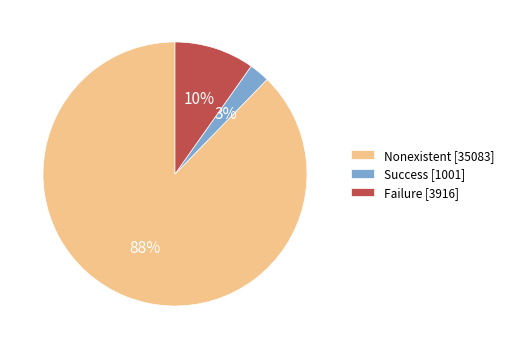

True or false: Failure [3916] accounts for 10% of the total.

True